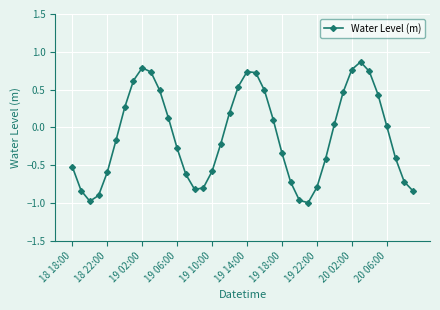

What is the difference between the second highest and minimum values?

1.8